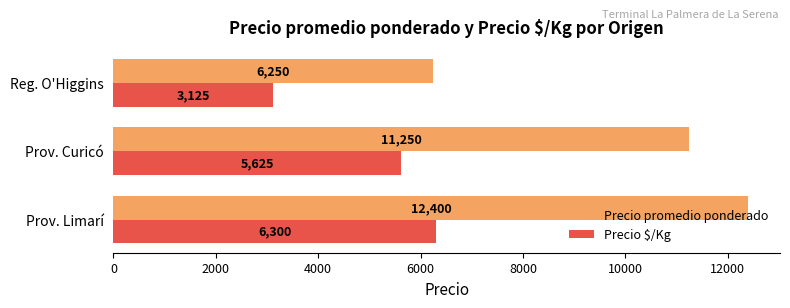

The value of Precio $/Kg at Prov. Curicó is 5625. True or false?

True